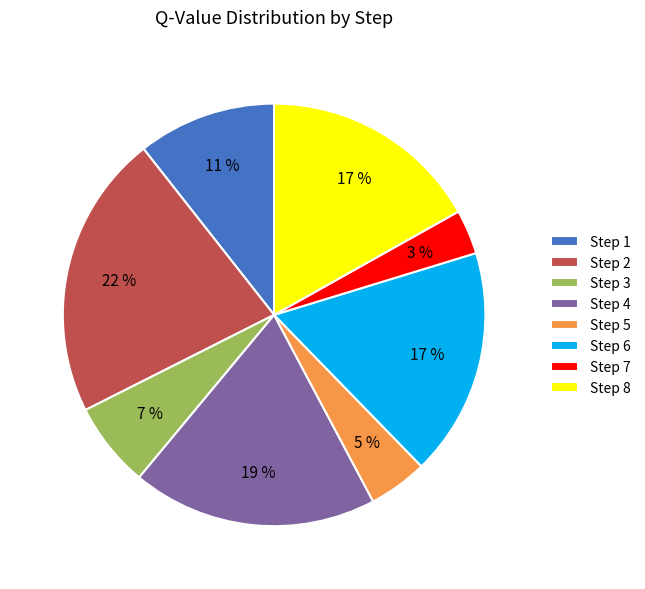

Is Step 8 the majority of the pie?

No